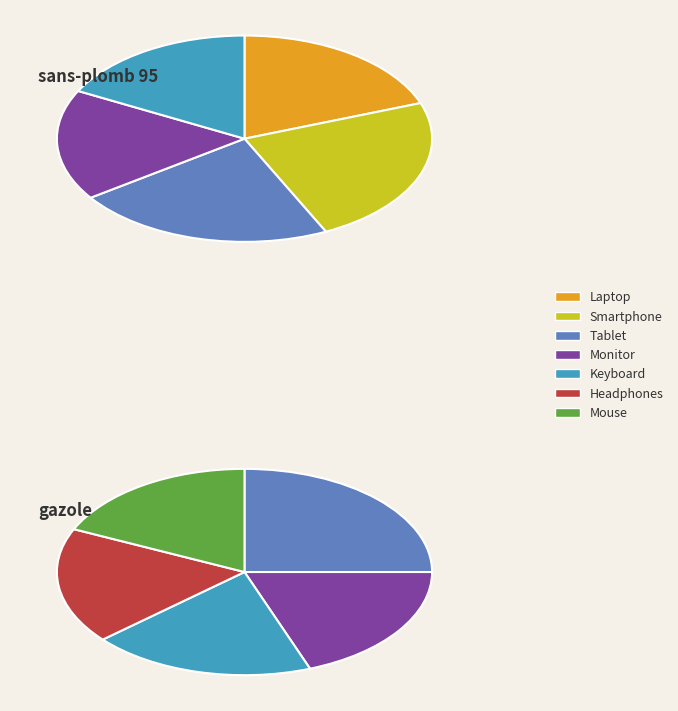

Count the number of slices in the pie.

7